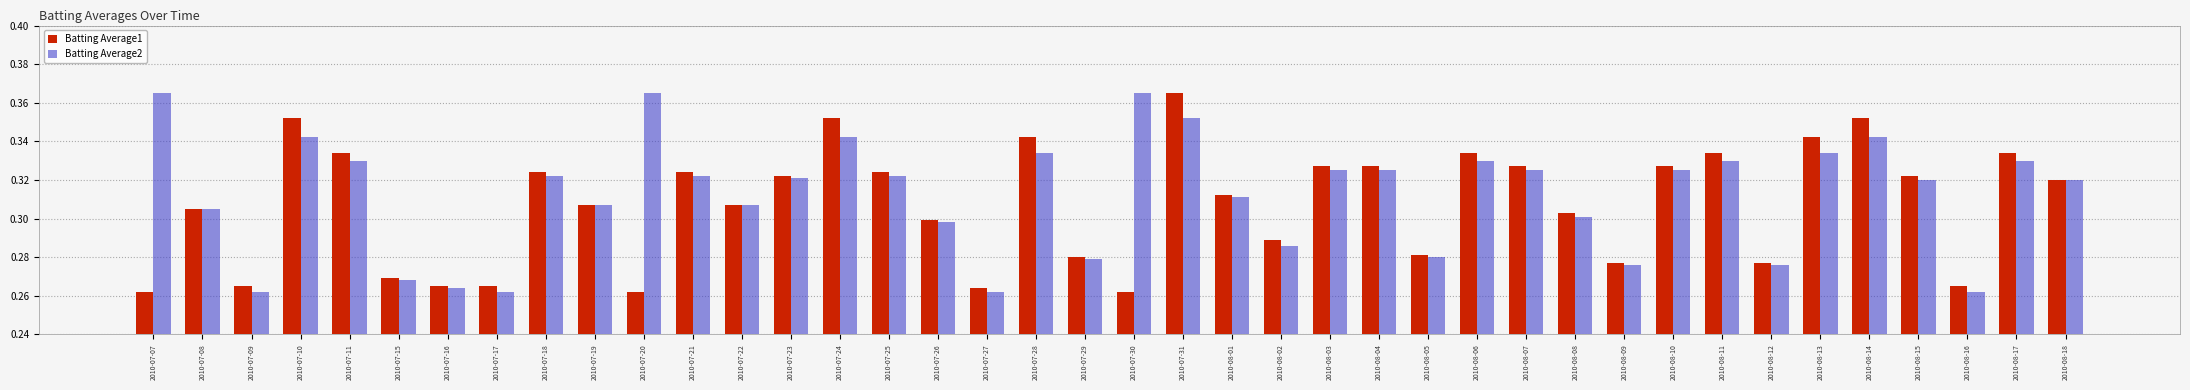

Which category has the highest value in the Batting Average1 series?

2010-07-31